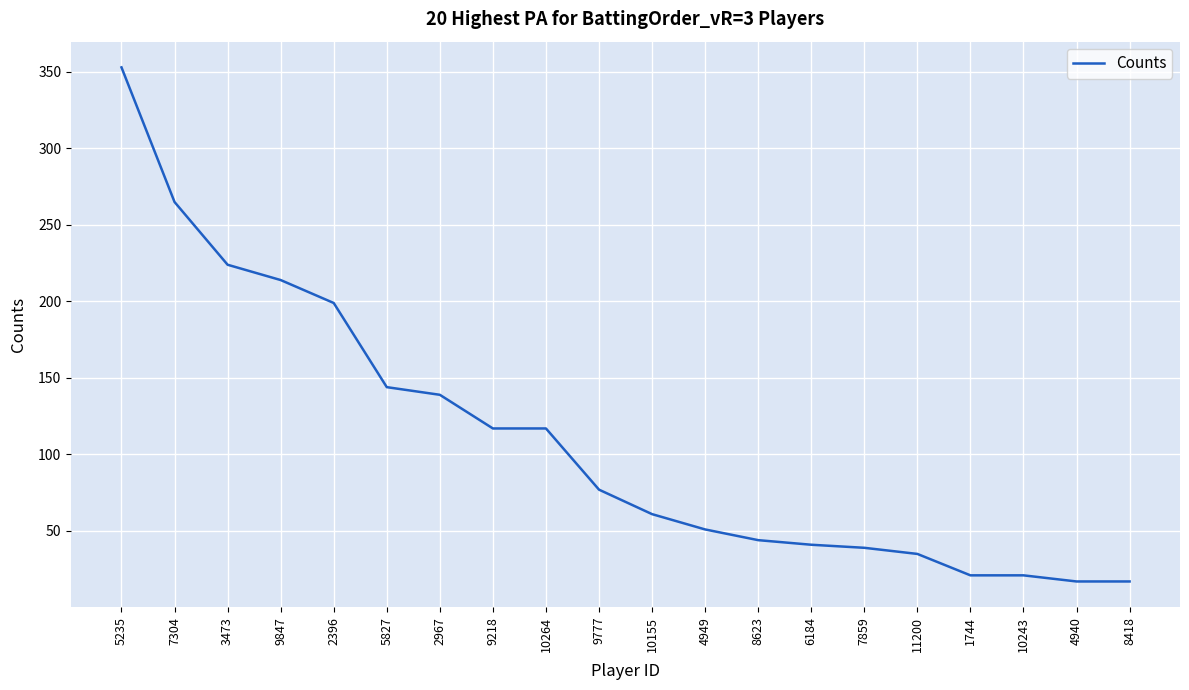

What is the minimum value shown in the chart?

17